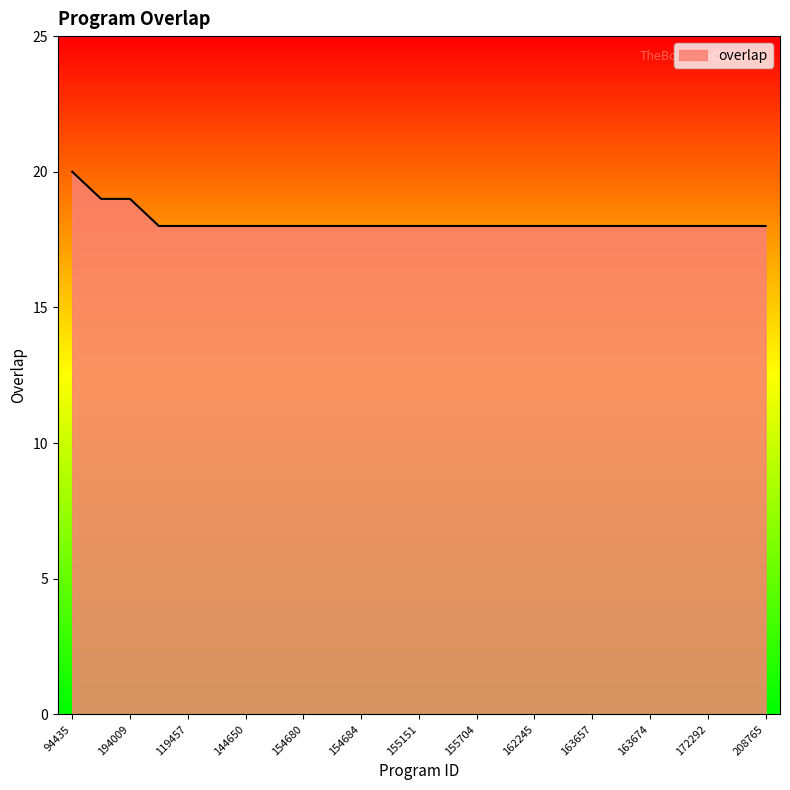

What is the minimum value shown in the chart?

18